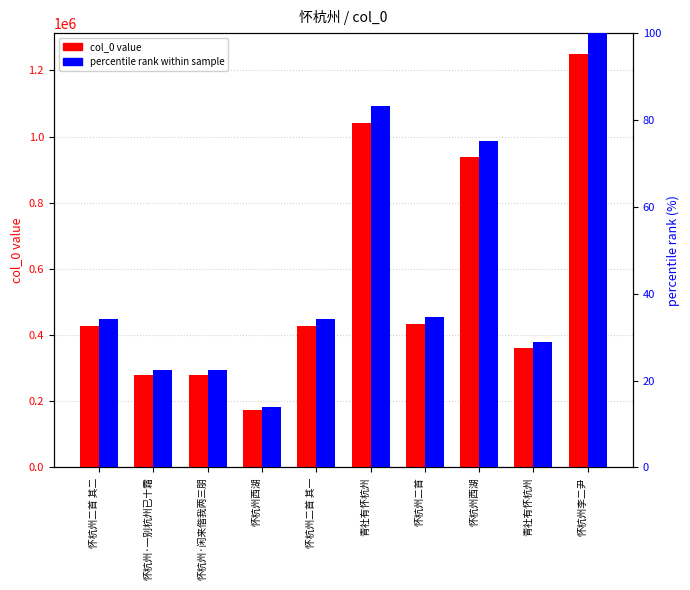

At which label does col_0 value reach its peak?

怀杭州李二尹